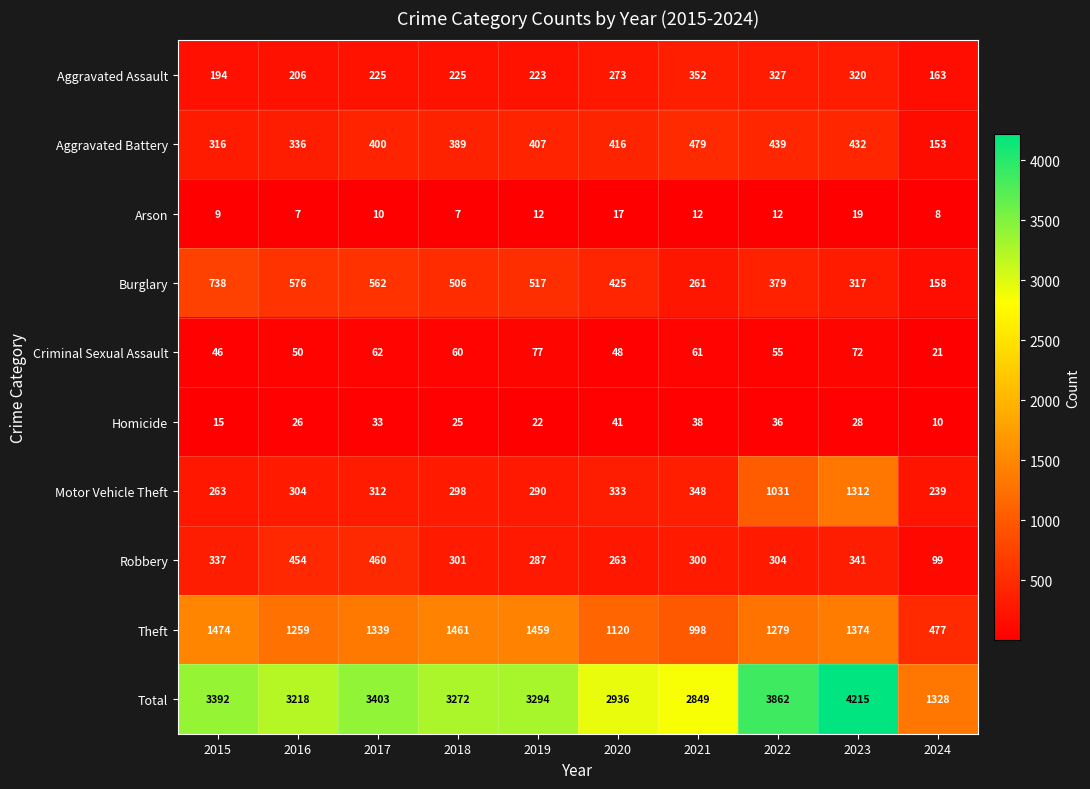

How many data points does each series have?

10